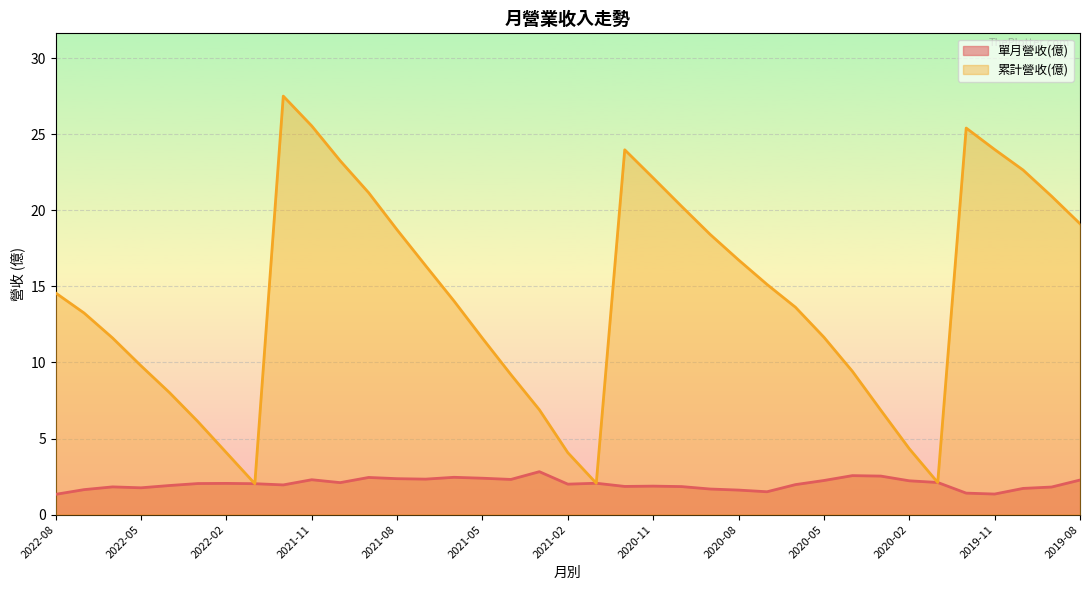

What is the difference between the highest and lowest values at 2020-05?

9.4